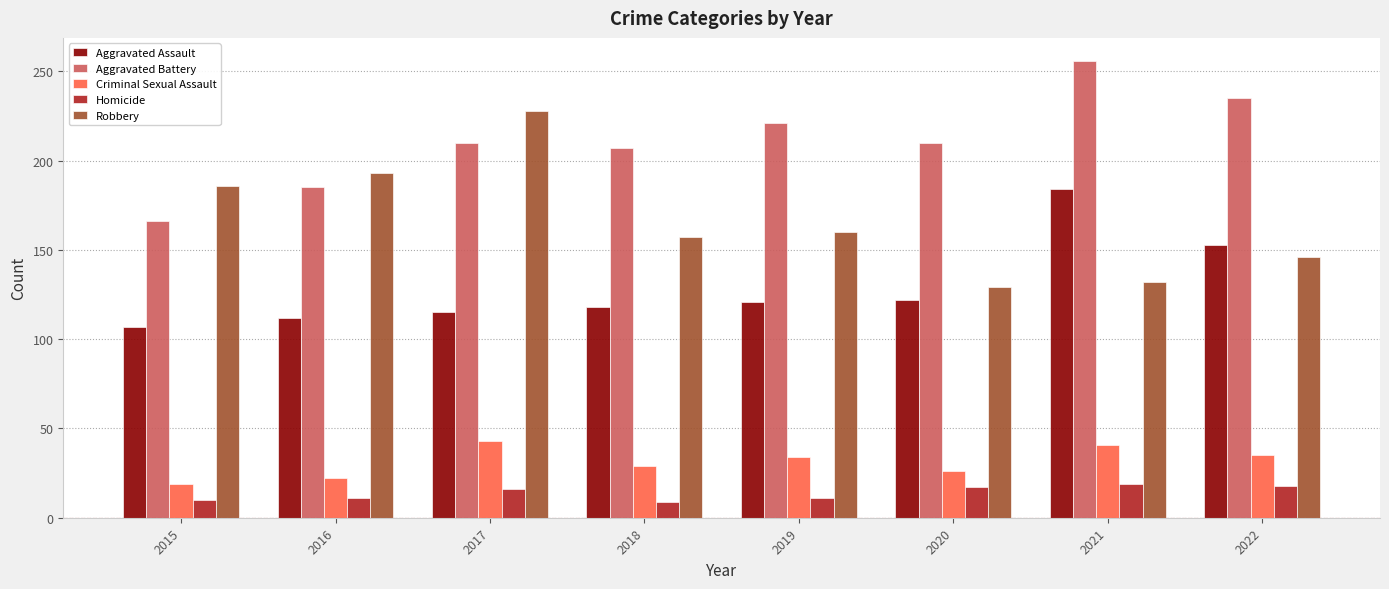

What is the difference between the Robbery values at 2018 and 2016?

36